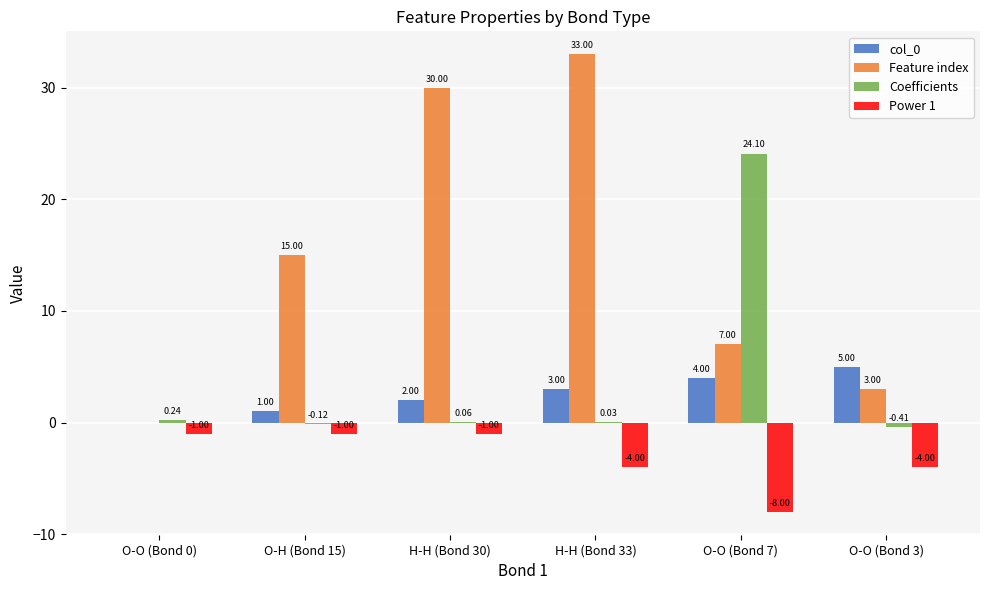

What is the sum of the Coefficients values at H-H (Bond 33) and O-O (Bond 0)?

0.3